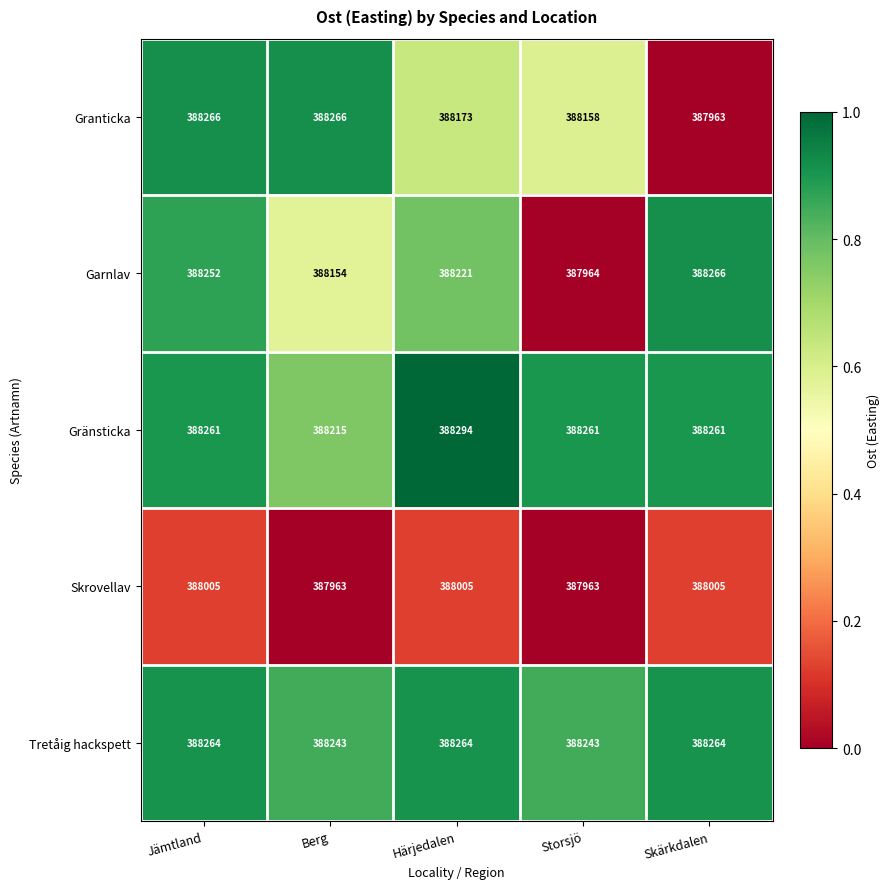

List the labels in order of Garnlav value, largest first.

Skärkdalen, Jämtland, Härjedalen, Berg, Storsjö